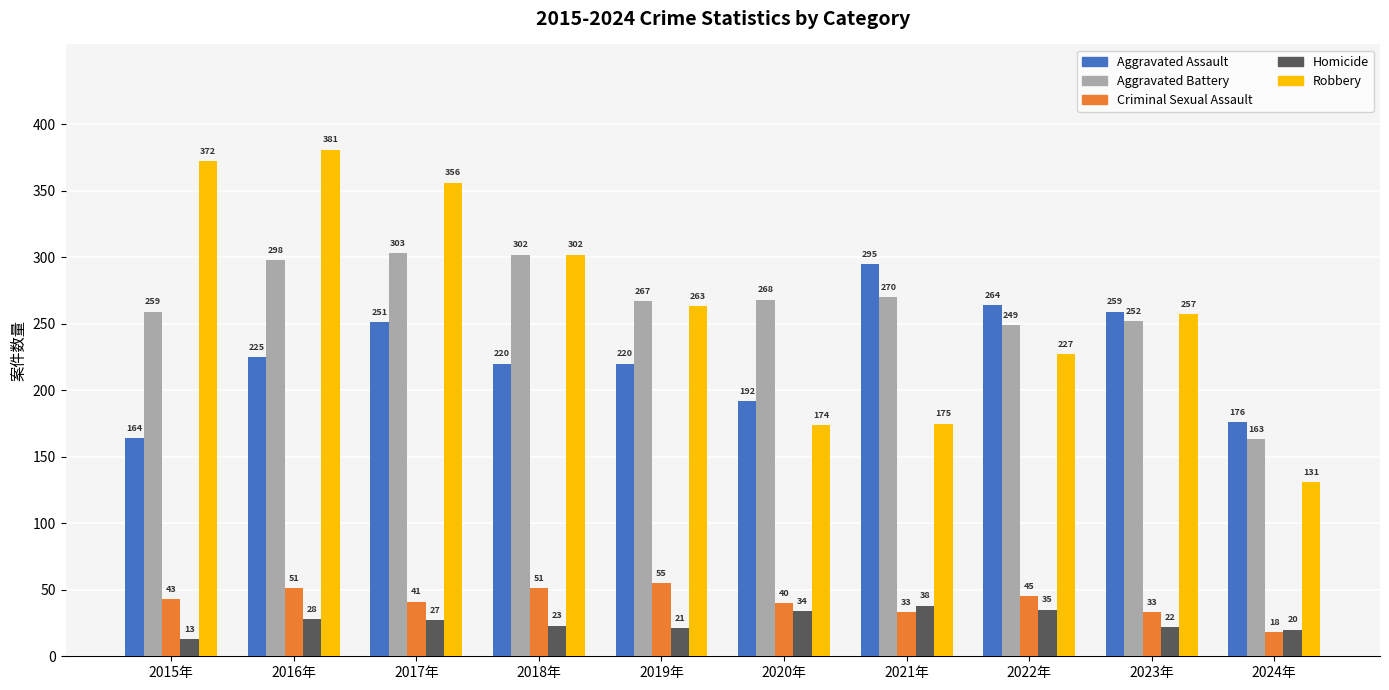

Is it true that Robbery equals 381 at 2016年?

True